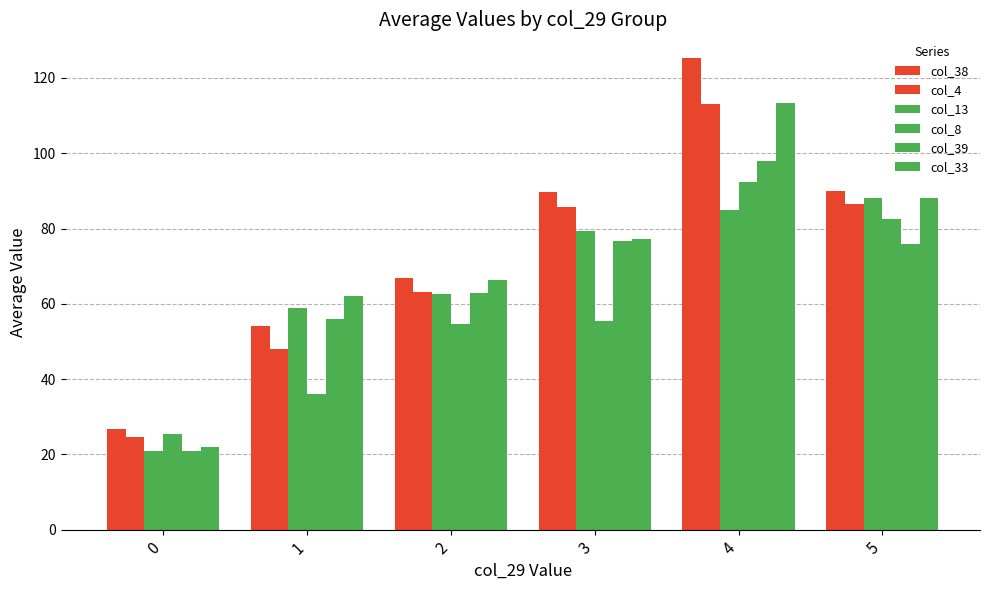

What is the sum of all col_38 values?

452.5